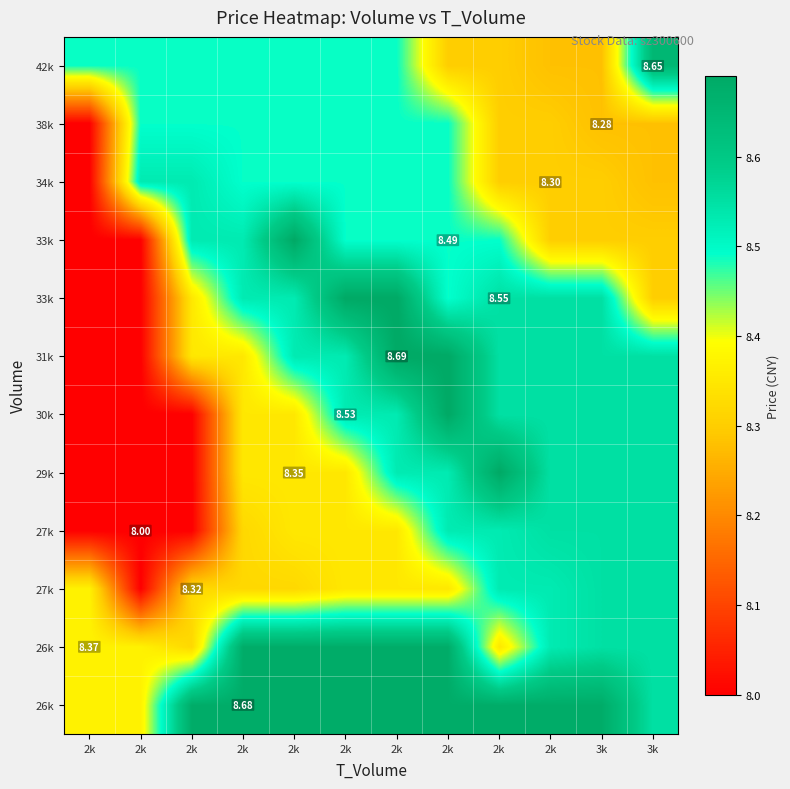

What is the spread (max minus min) of values at 3k?

0.4